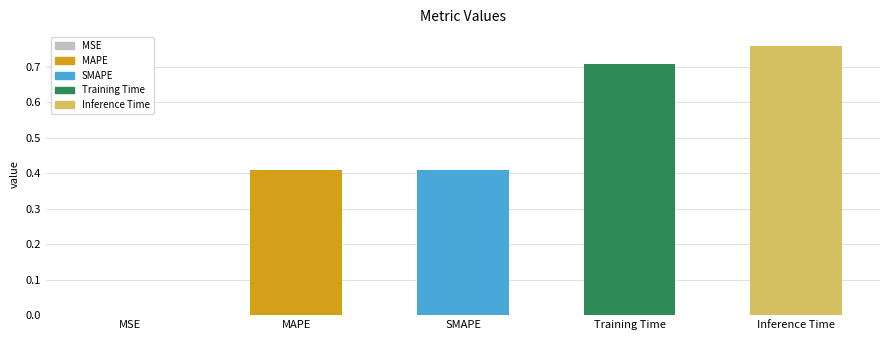

How many distinct data groups are displayed?

1